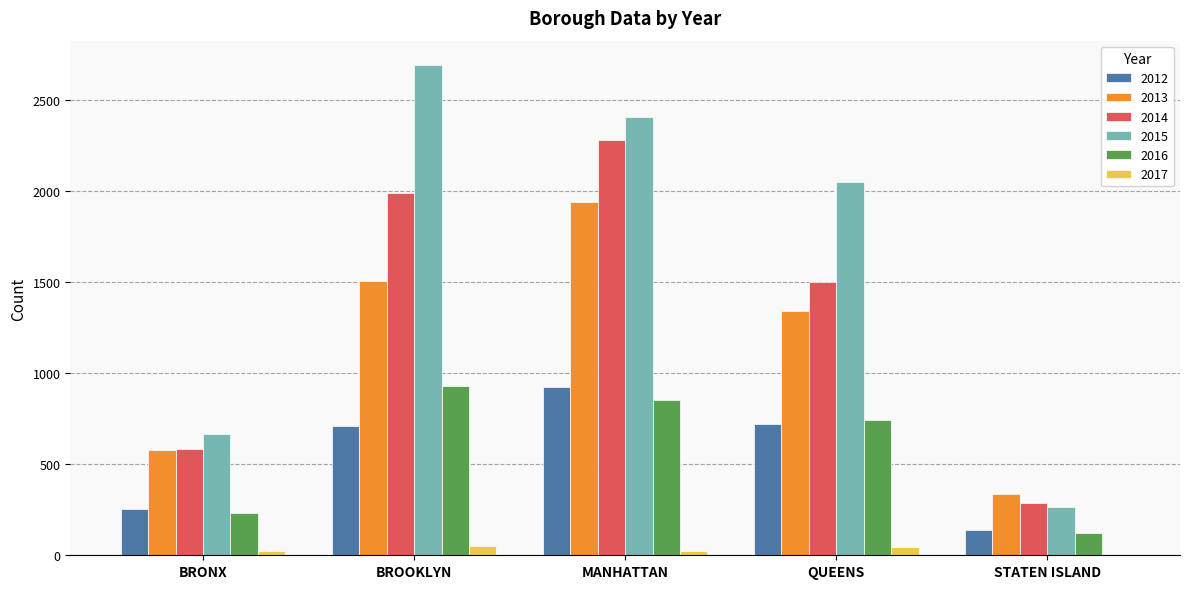

How many bars are there in total?

30